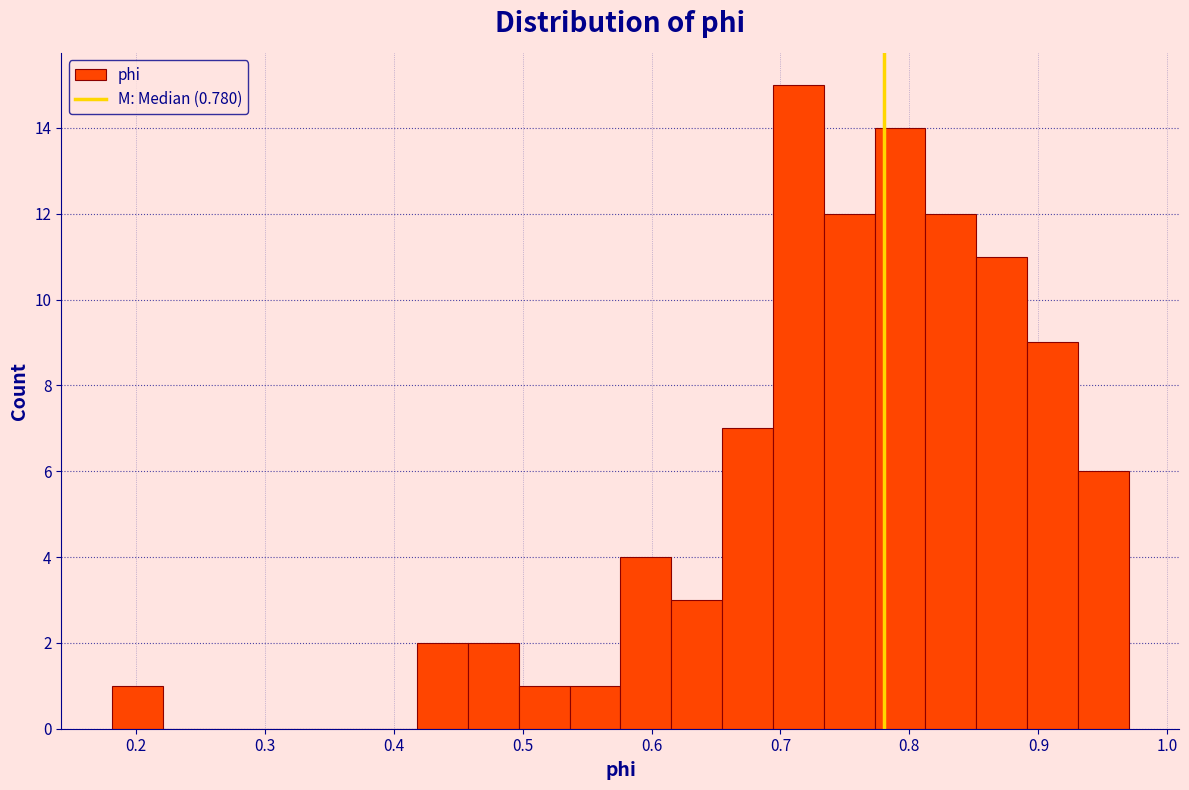

Read against the x-axis, roughly where is the centre of the tallest bar?

0.71